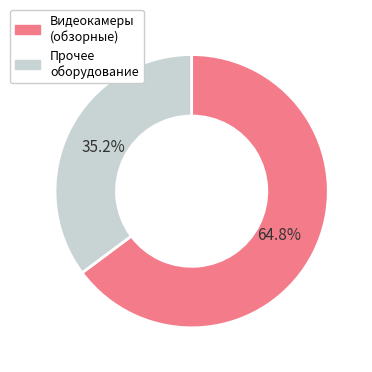

What is the largest slice in the pie chart?

Видеокамеры (обзорные)